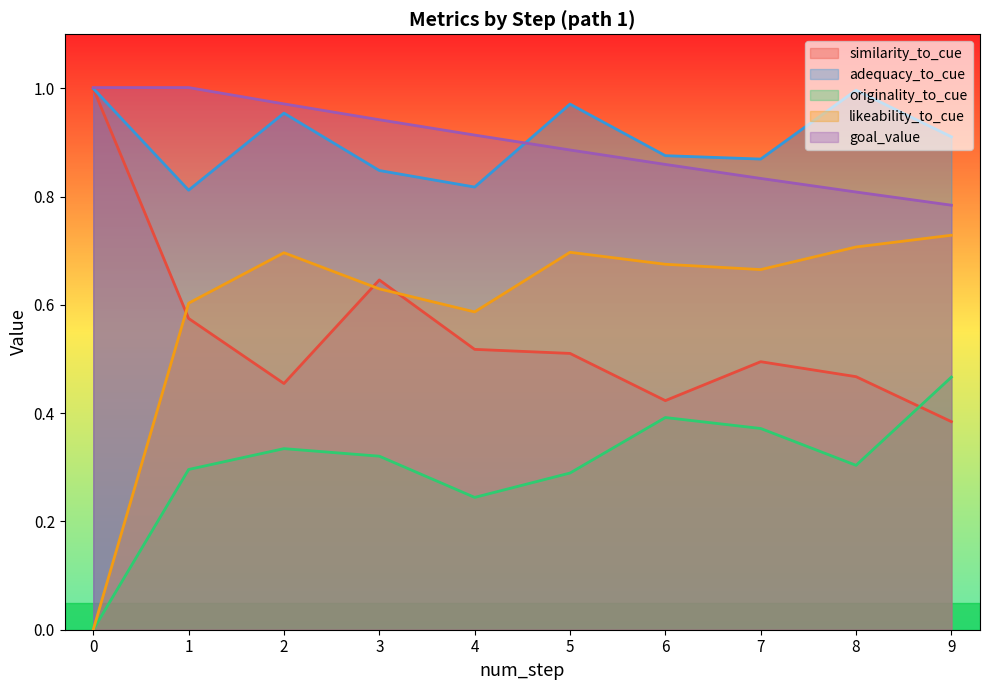

The value of likeability_to_cue at 26 is 0.4. True or false?

False